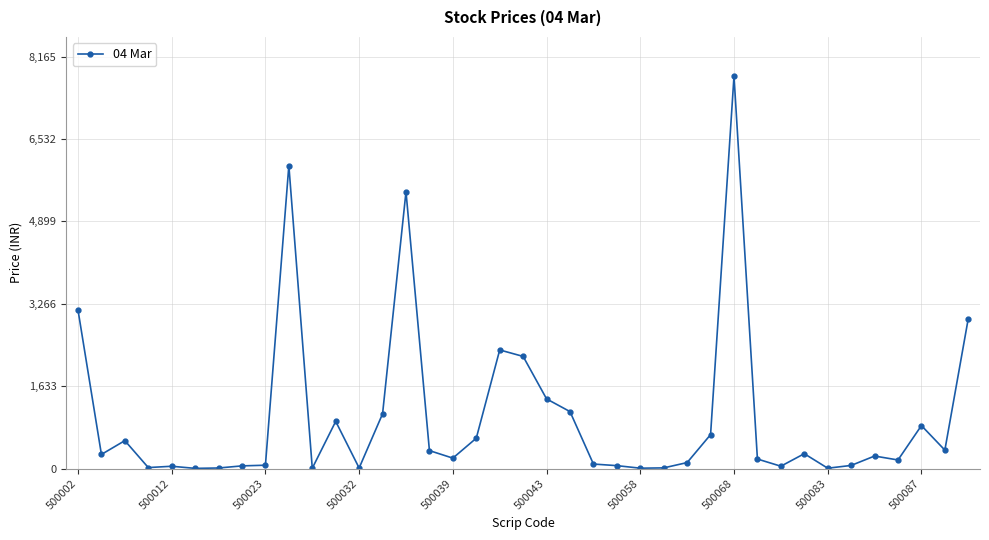

What is the difference between the maximum and minimum values?

7772.2